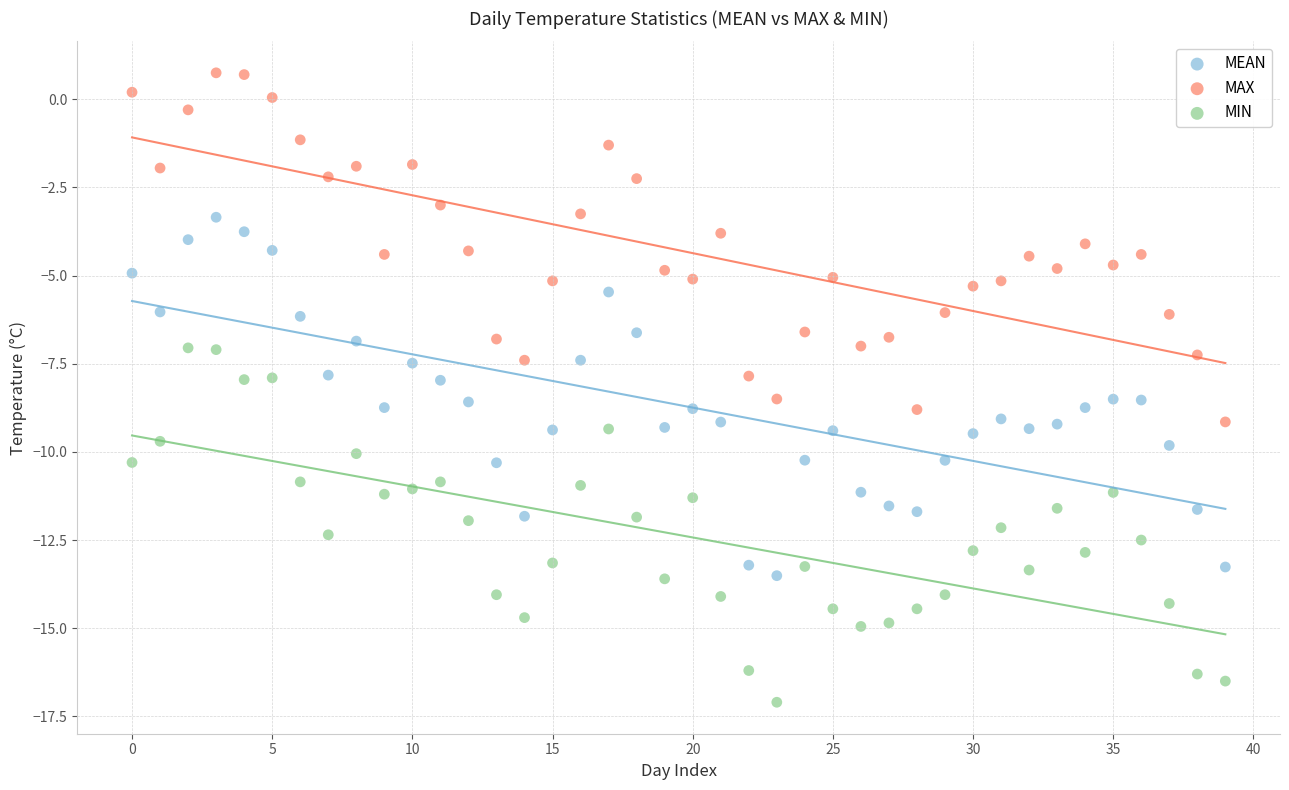

What are all the series names shown in the legend?

MEAN, MAX, MIN